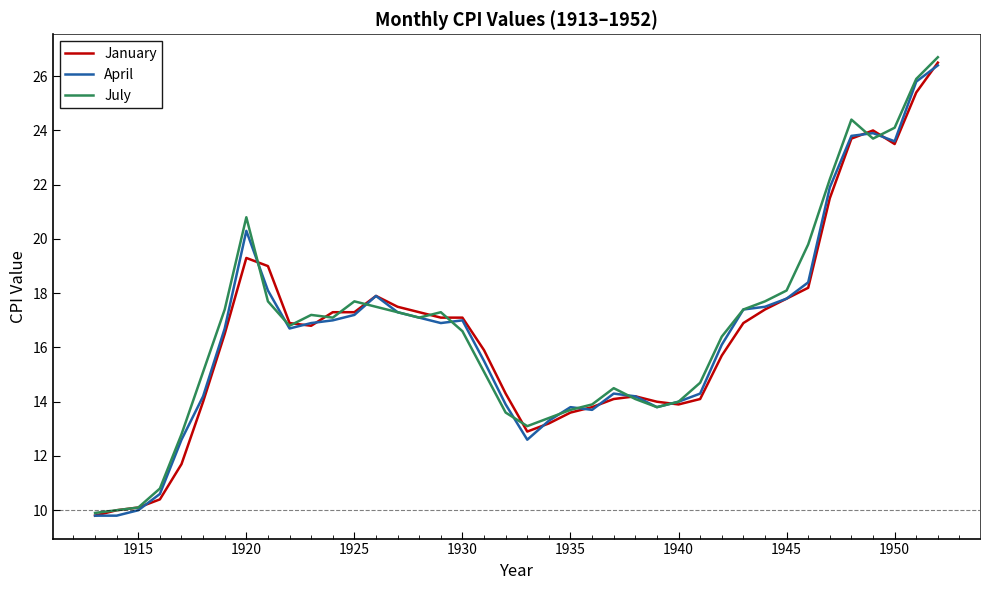

How many lines are shown in the chart?

3